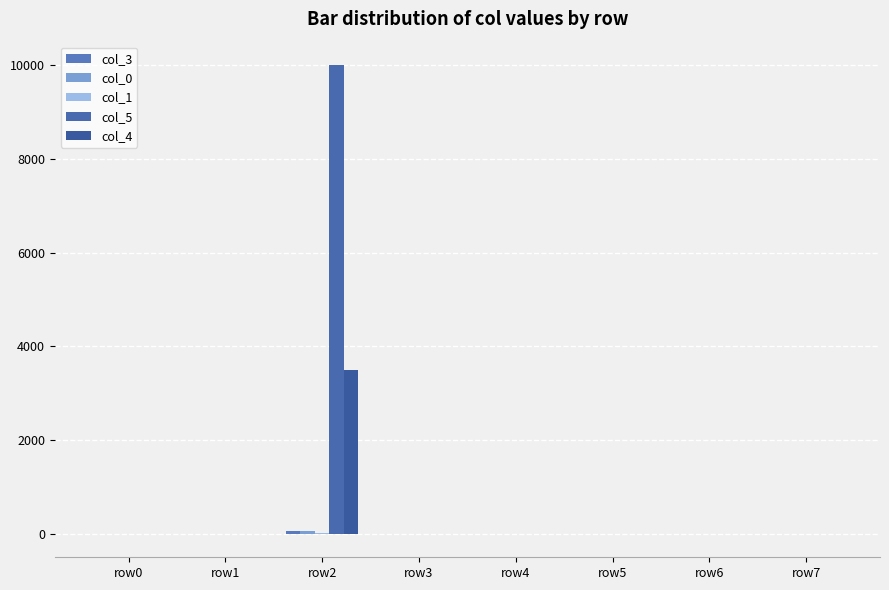

Which series has the largest range (max minus min)?

col_5